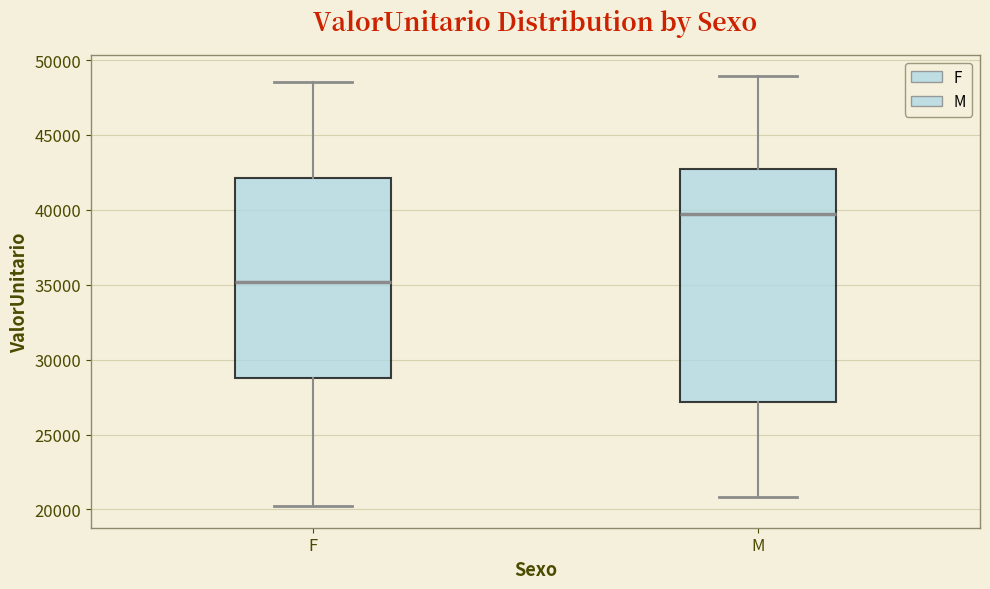

Reading left to right, read every box against the y-axis: the position of its median line, the range the box covers, and the ends of its whiskers. The values are not printed on the chart, so give them approximately, as read against the axis.

F: median 35000, box 29000 to 42000, whiskers 20000 to 48500
M: median 39500, box 27000 to 42500, whiskers 21000 to 49000